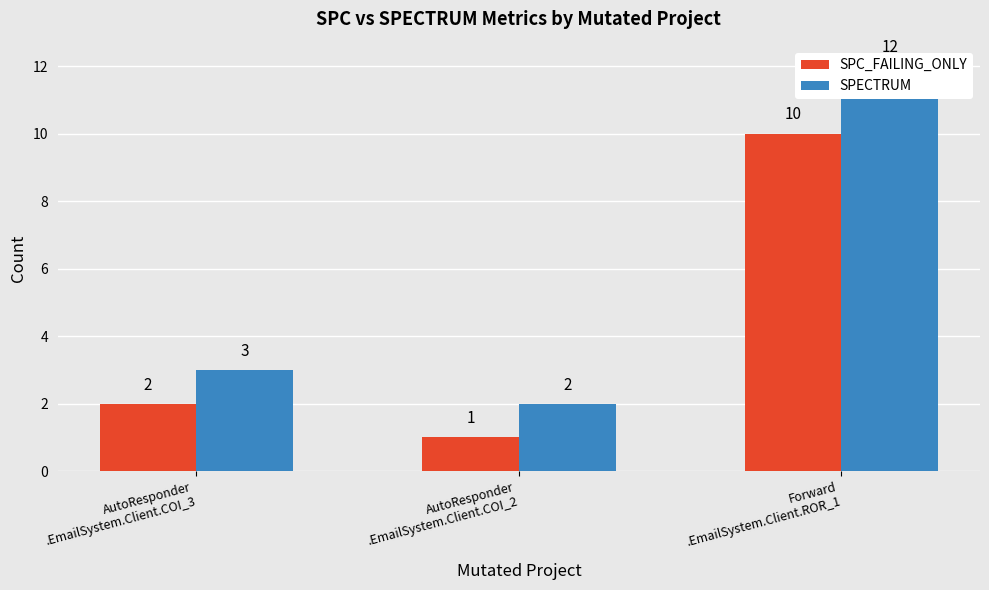

Which category has the highest value in the SPECTRUM series?

Forward
.EmailSystem.Client.ROR_1